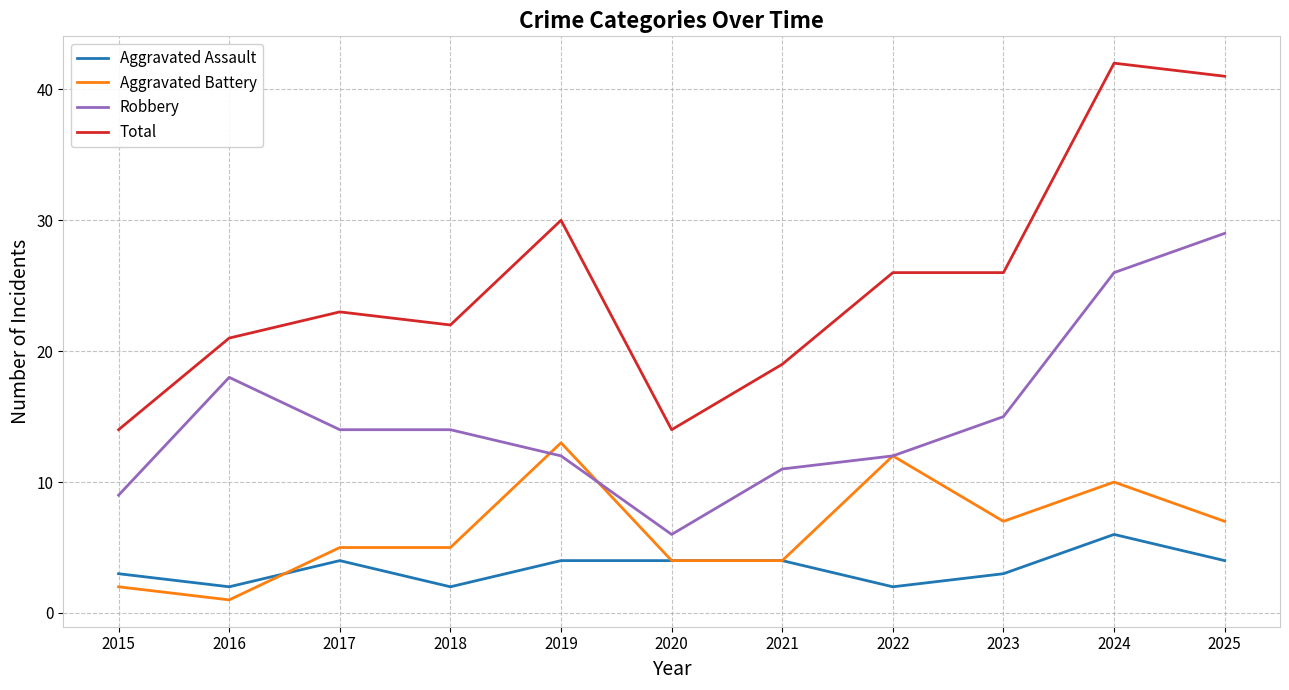

True or false: Aggravated Assault has more than 0 points higher than both neighbors.

True